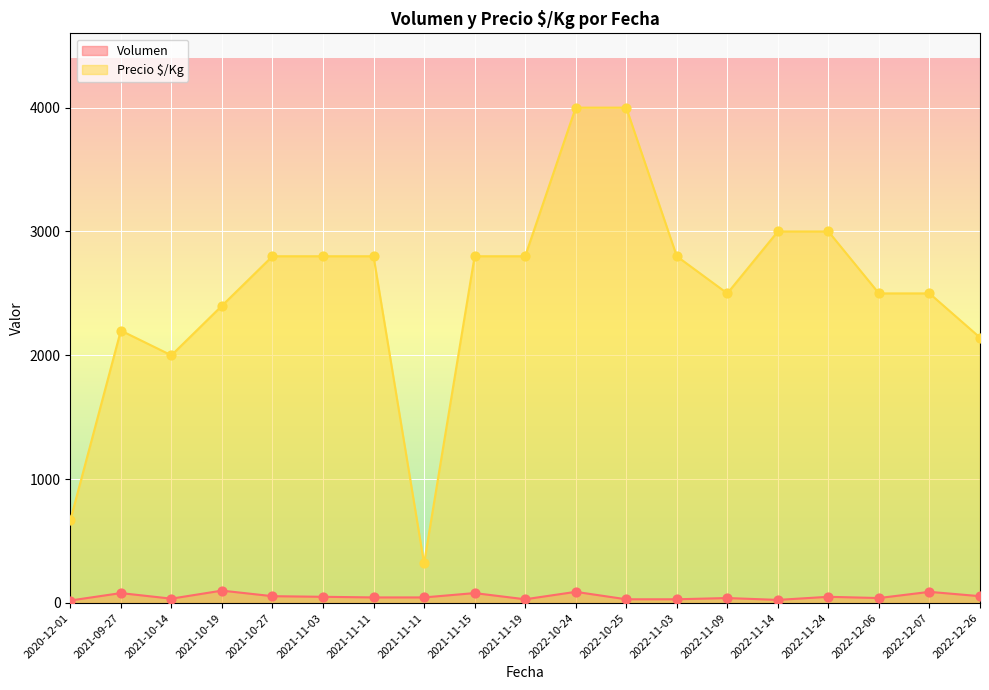

At how many categories does at least one series exceed 3893?

2